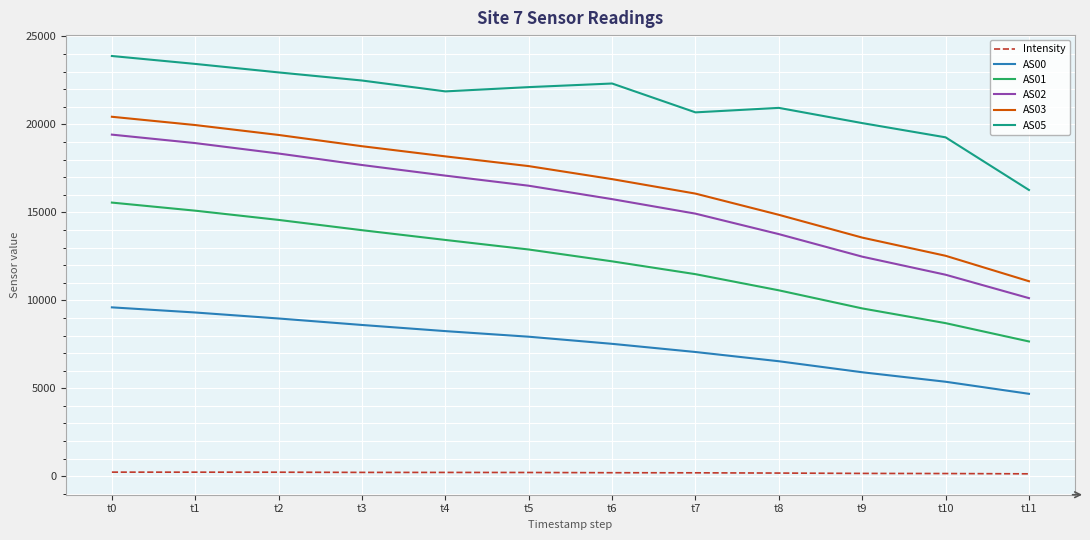

Which series has the largest range (max minus min)?

AS03